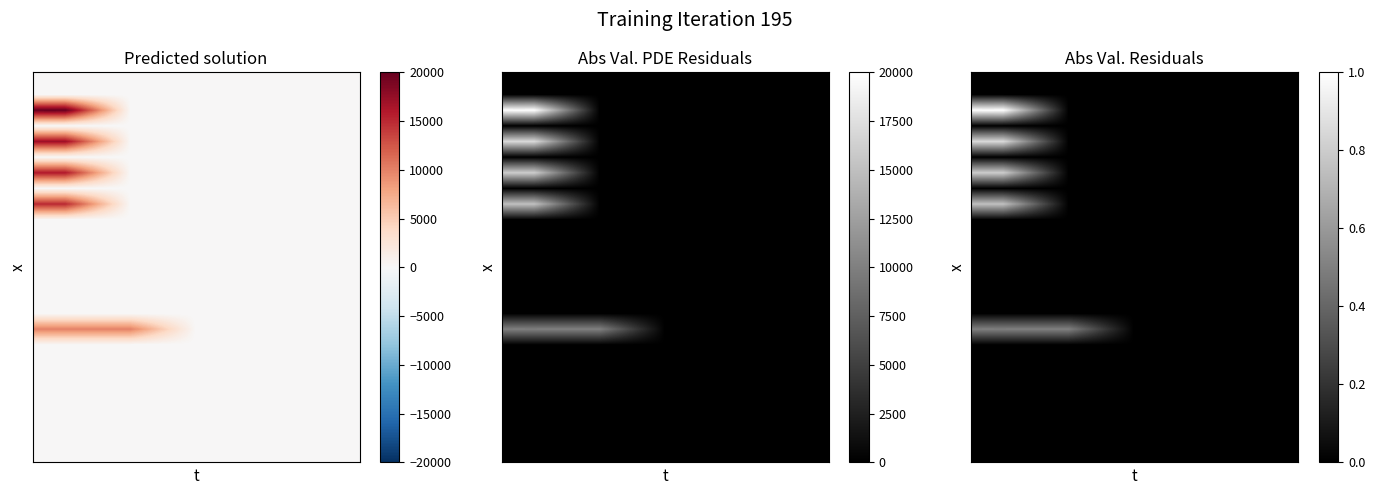

Count the number of categories in the chart.

5